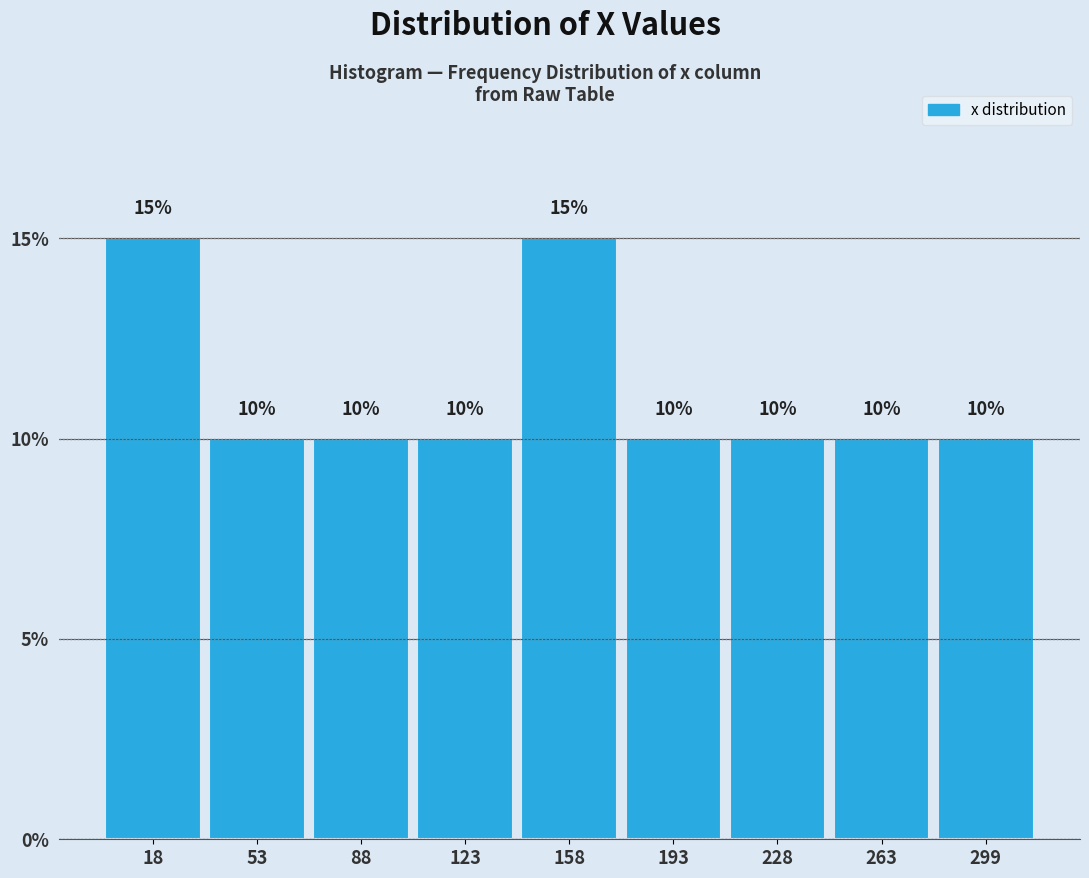

Reading left to right, list every bar in this chart as the range it spans on the x-axis followed by its height. The bar edges are not printed on the chart, so give them approximately, as read against the axis.

0 to 35: 15
35 to 70: 10
70 to 105: 10
105 to 140: 10
140 to 175: 15
175 to 210: 10
210 to 245: 10
245 to 280: 10
280 to 315: 10